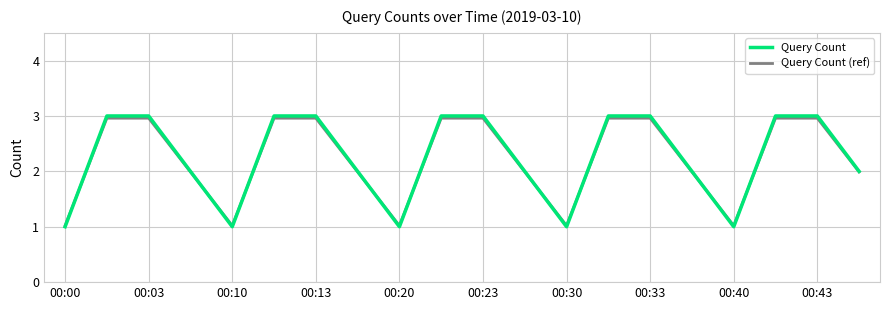

Reading left to right, list all the values displayed in this chart.

Query Count: 1.0	3.0	3.0	2.0	1.0	3.0	3.0	2.0	1.0	3.0	3.0	2.0	1.0	3.0	3.0	2.0	1.0	3.0	3.0	2.0
Query Count (ref): 1.0	3.0	3.0	2.0	1.0	3.0	3.0	2.0	1.0	3.0	3.0	2.0	1.0	3.0	3.0	2.0	1.0	3.0	3.0	2.0